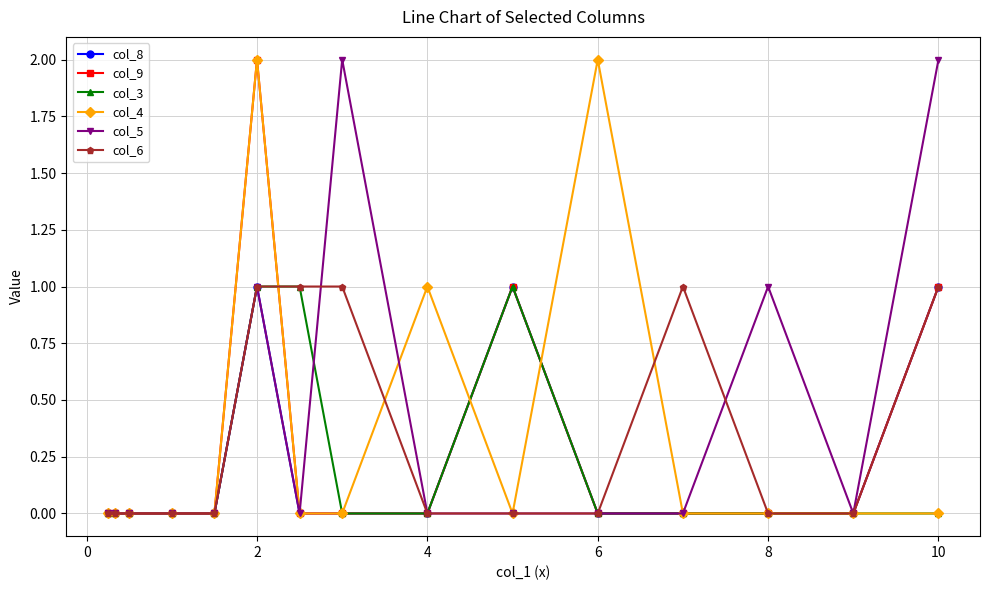

True or false: col_9 has more than 1 points higher than both neighbors.

True